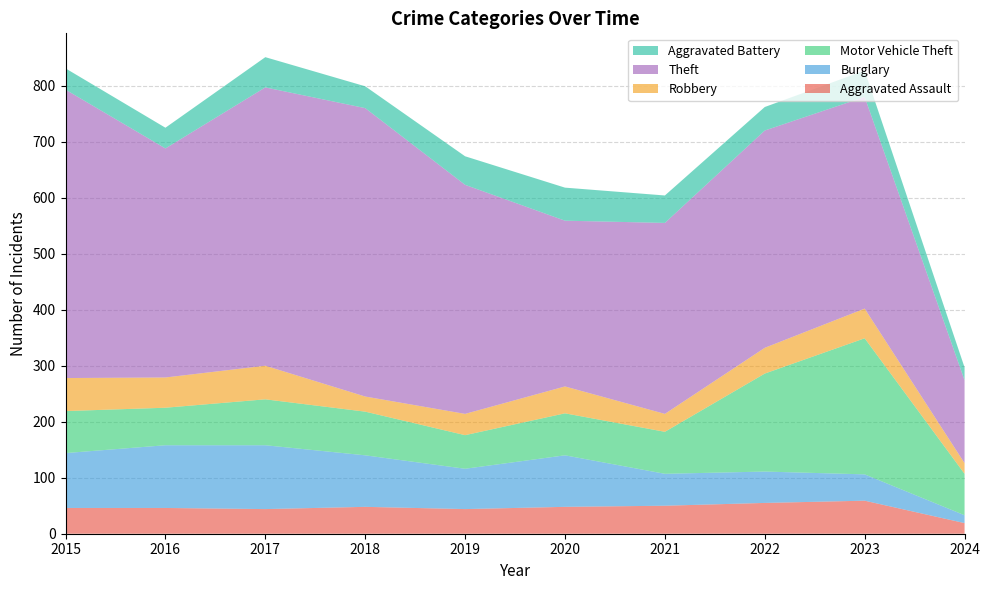

Reading left to right, list all the values displayed in this chart.

Aggravated Assault: 46	46	44	48	44	48	50	55	59	19
Burglary: 98	112	114	92	72	92	57	56	47	14
Motor Vehicle Theft: 75	67	82	78	60	75	75	175	243	74
Robbery: 59	54	60	27	38	48	32	46	53	19
Theft: 515	409	497	515	409	296	341	388	378	148
Aggravated Battery: 38	37	54	39	51	59	49	42	47	23